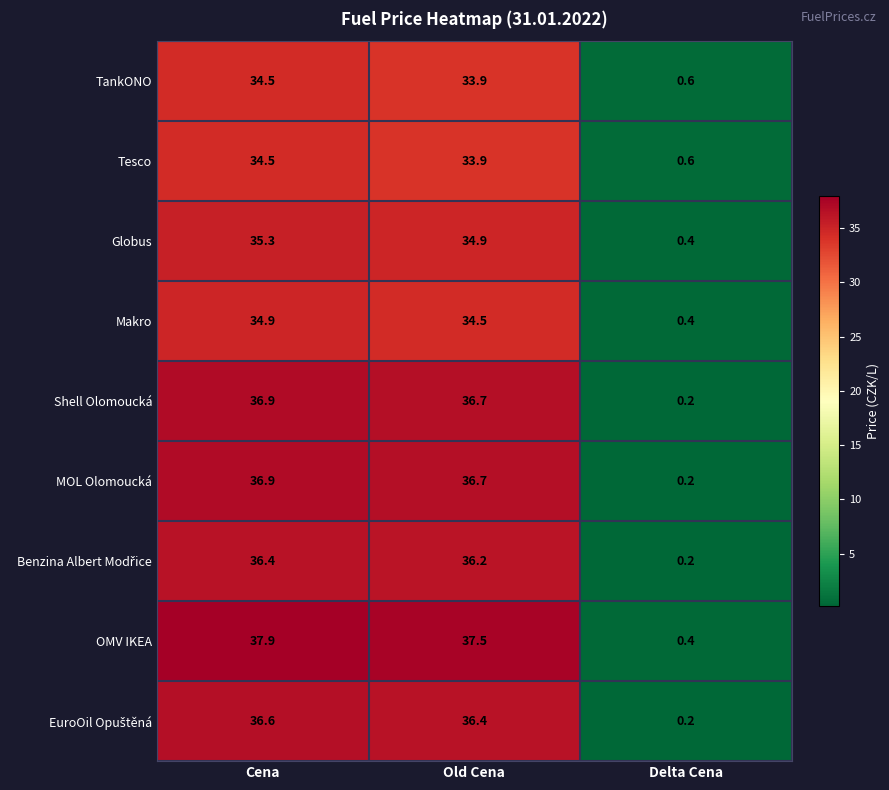

What is the maximum value shown in the chart?

37.9